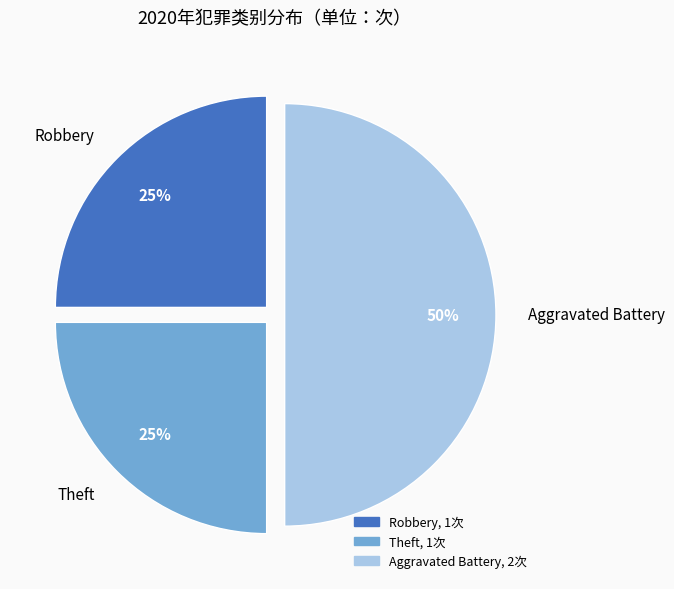

Do Robbery and Aggravated Battery together represent more than half of the pie?

Yes